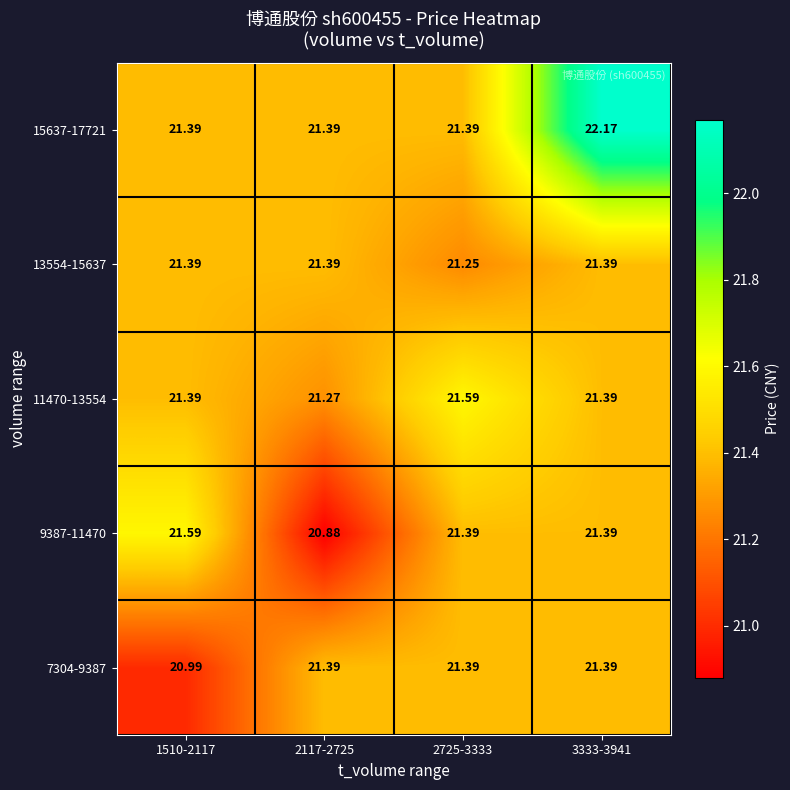

What is the difference between the highest and lowest values at 2725-3333?

0.3